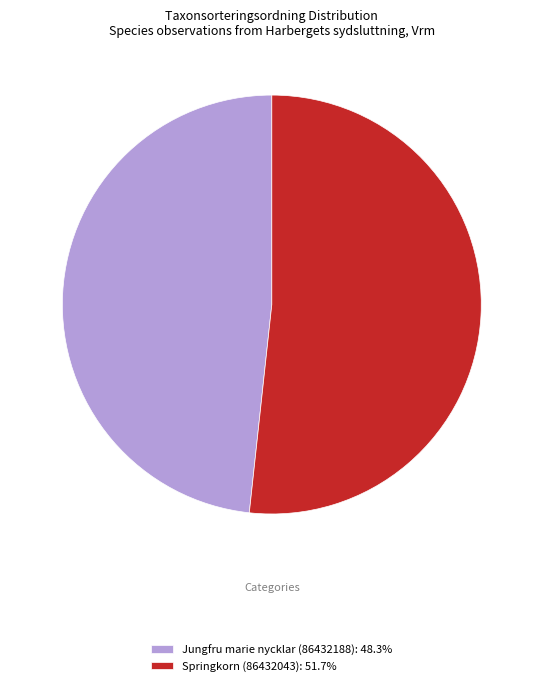

Is there a majority slice in this chart?

Yes